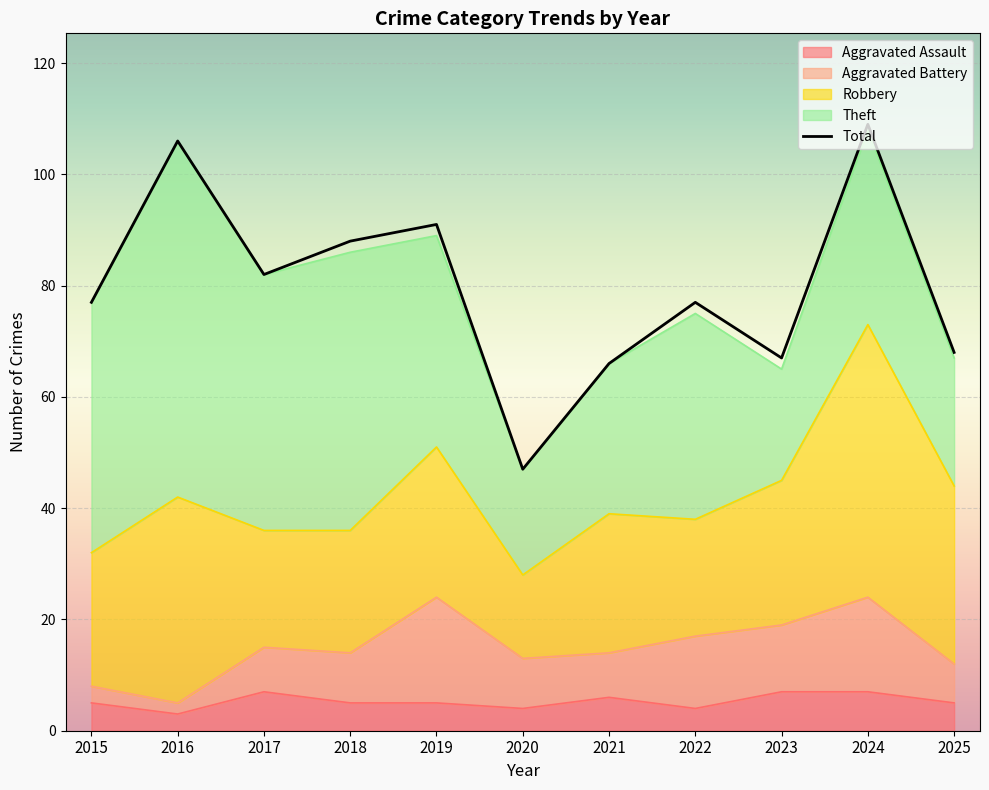

Which category has the lowest value in the Theft series?

2020